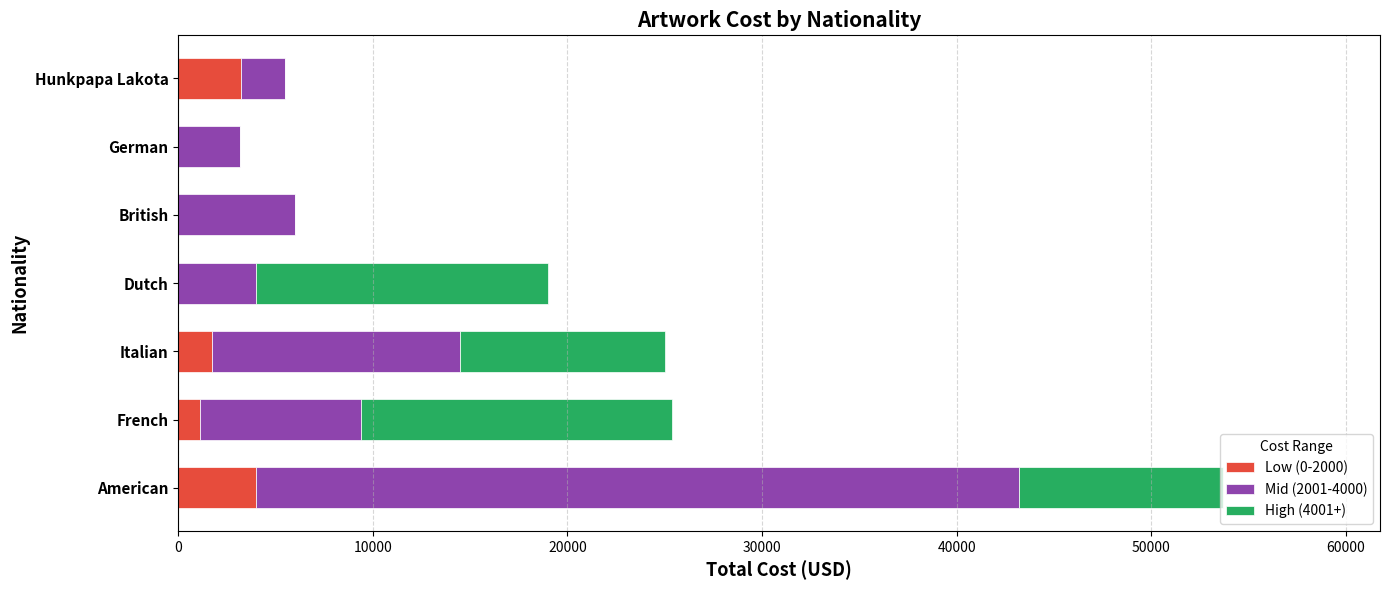

At which label is Low (0-2000) closest to 2000?

Italian